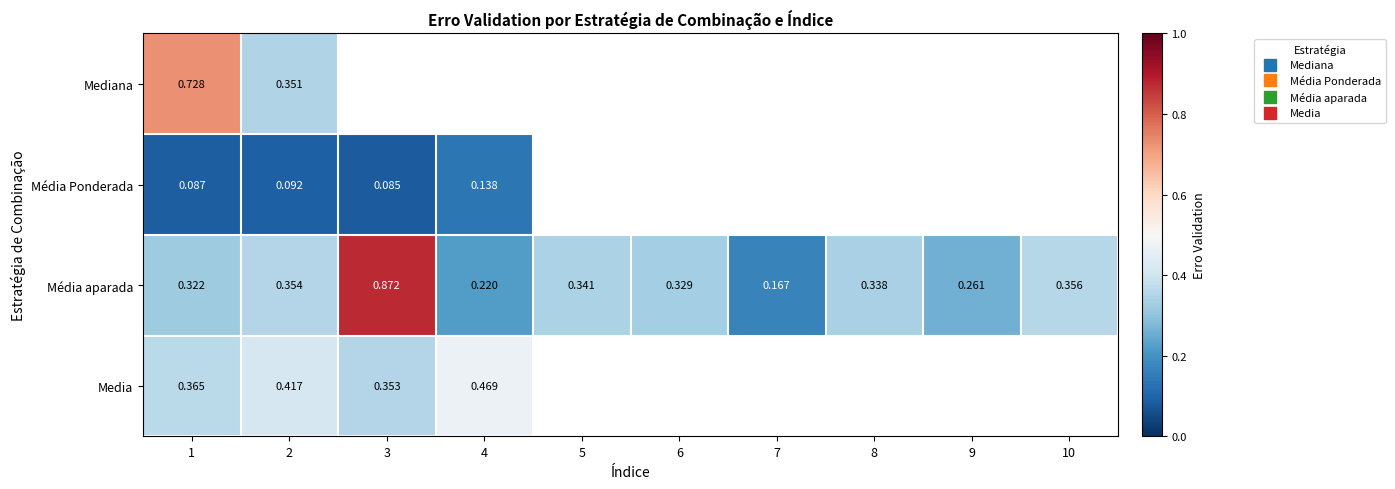

At how many categories does at least one series exceed 0?

10